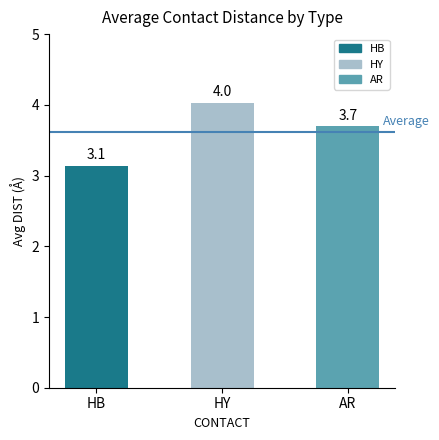

List the labels in order of value, largest first.

HY, AR, HB